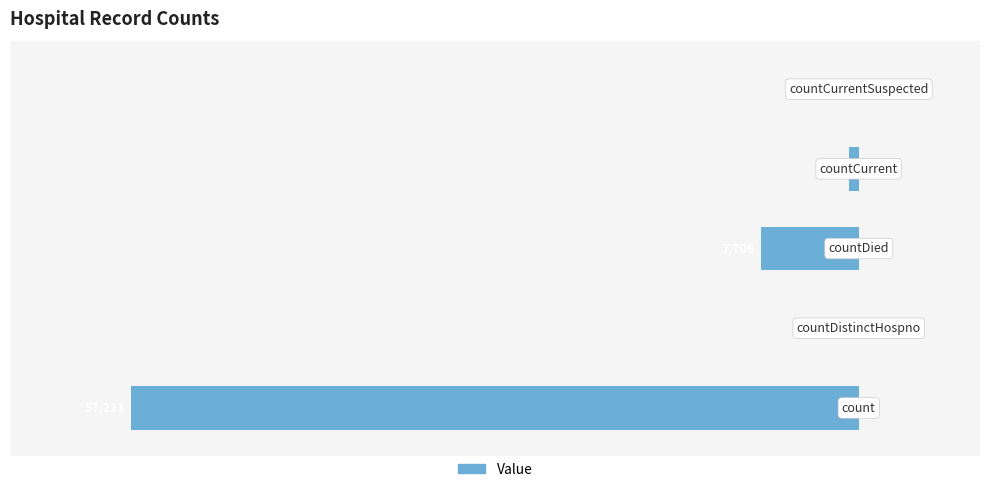

Are the bars horizontal?

Yes